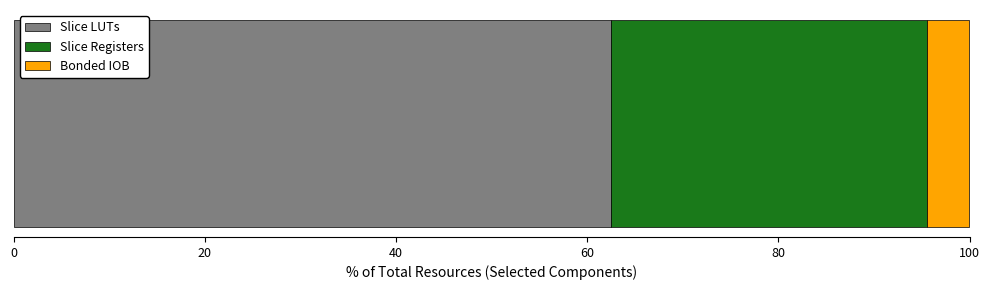

What is the highest value of the Slice LUTs series?

62.5